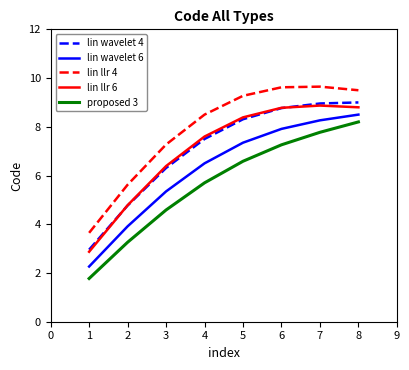

How many interior local peaks does the lin llr 6 series have?

1